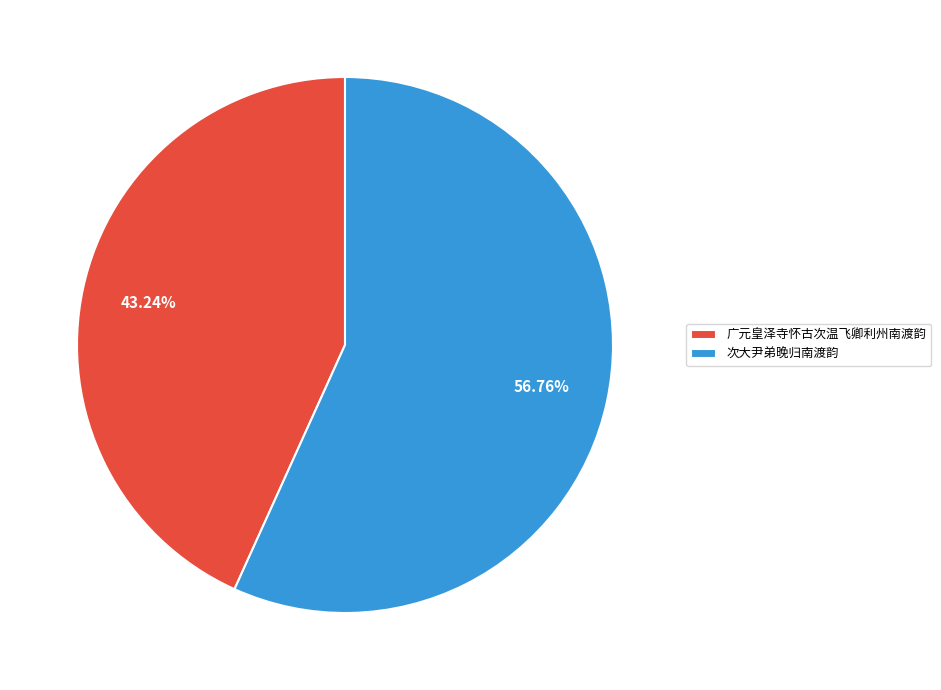

What percentage is the 次大尹弟晚归南渡韵 slice, to the nearest percent?

57%